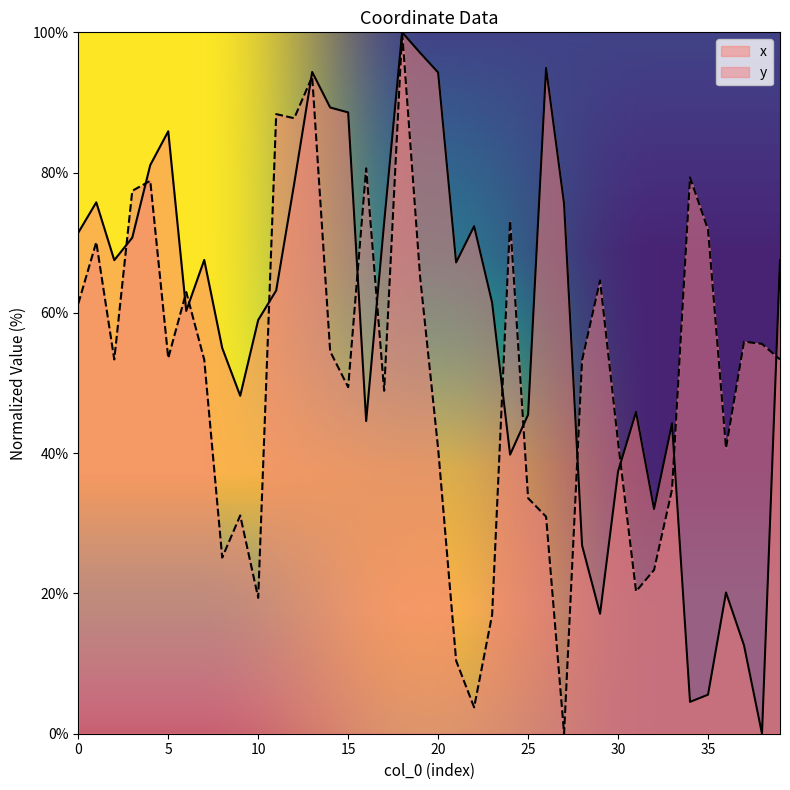

True or false: x has more than 2 interior local peaks.

True